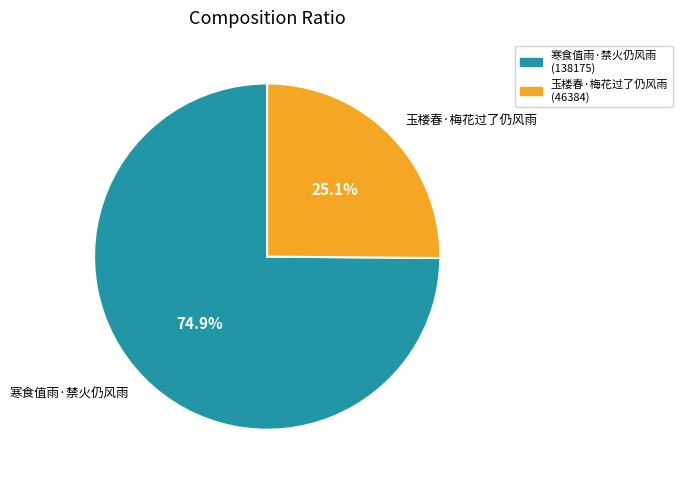

Between 玉楼春·梅花过了仍风雨 and 寒食值雨·禁火仍风雨, which is larger?

寒食值雨·禁火仍风雨